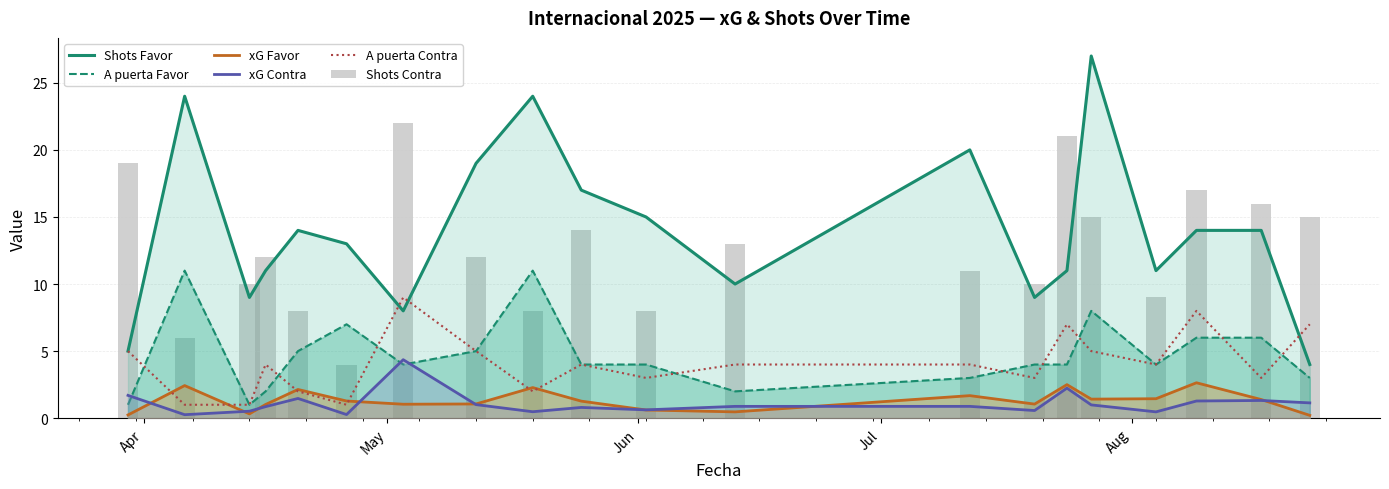

What is the label of the 1st bar from the left?

Apr